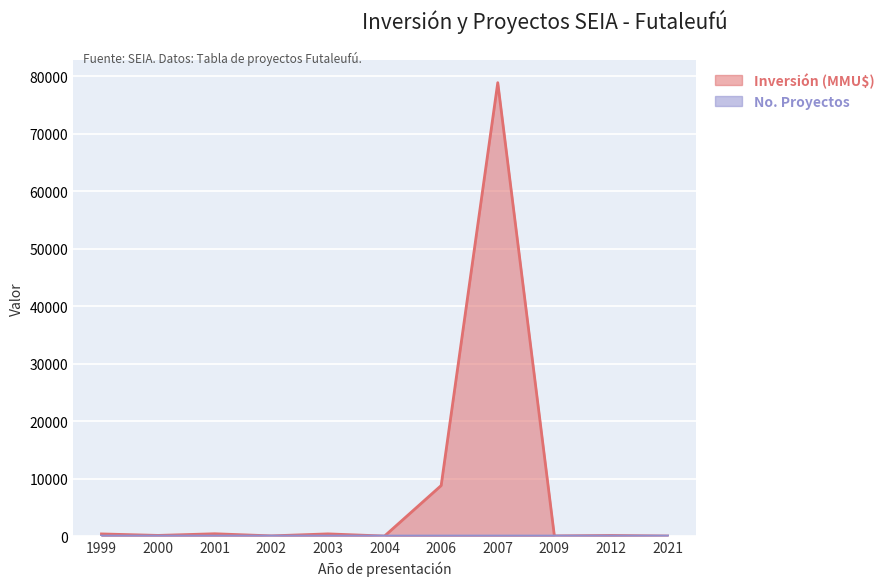

What is the highest value of the No. Proyectos series?

6